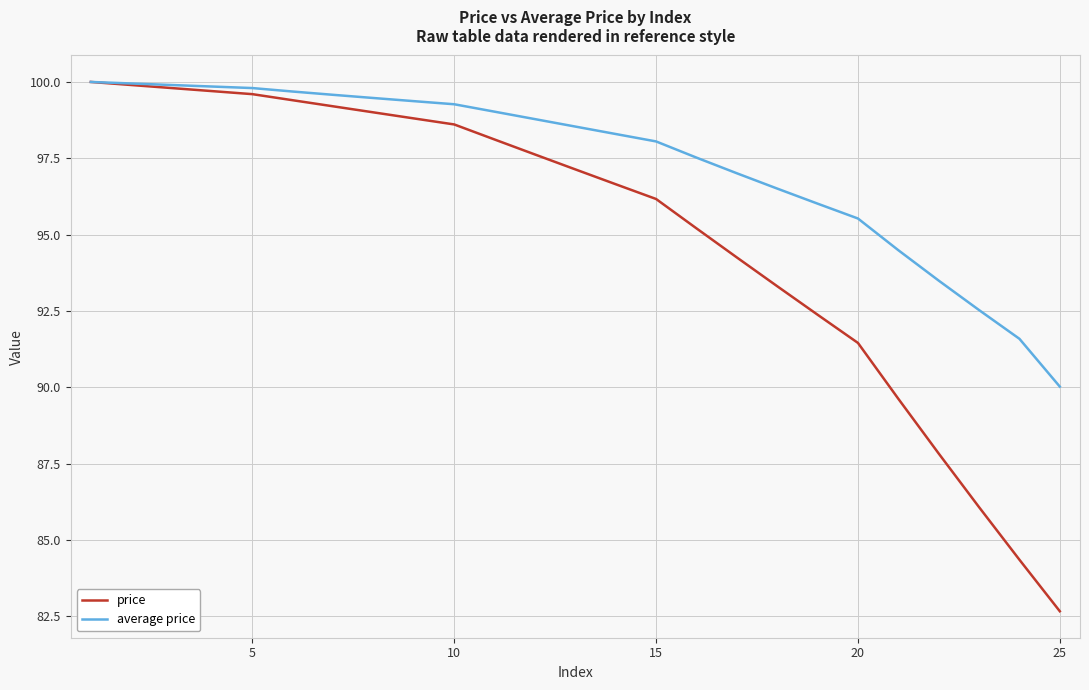

List the series in order of their overall mean, lowest first.

price, average price